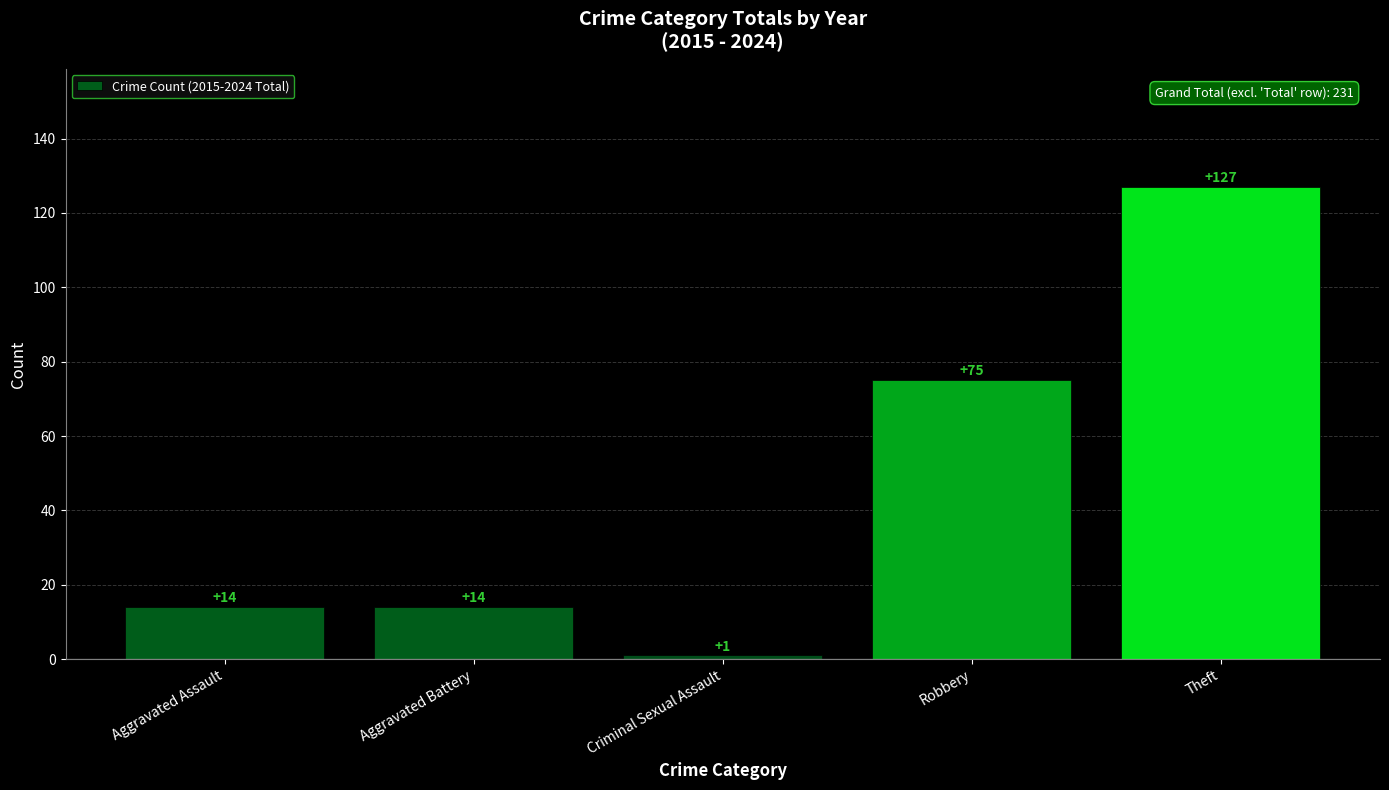

Reading right to left, transcribe all the data shown in this chart.

Theft=127	Robbery=75	Criminal Sexual Assault=1	Aggravated Battery=14	Aggravated Assault=14